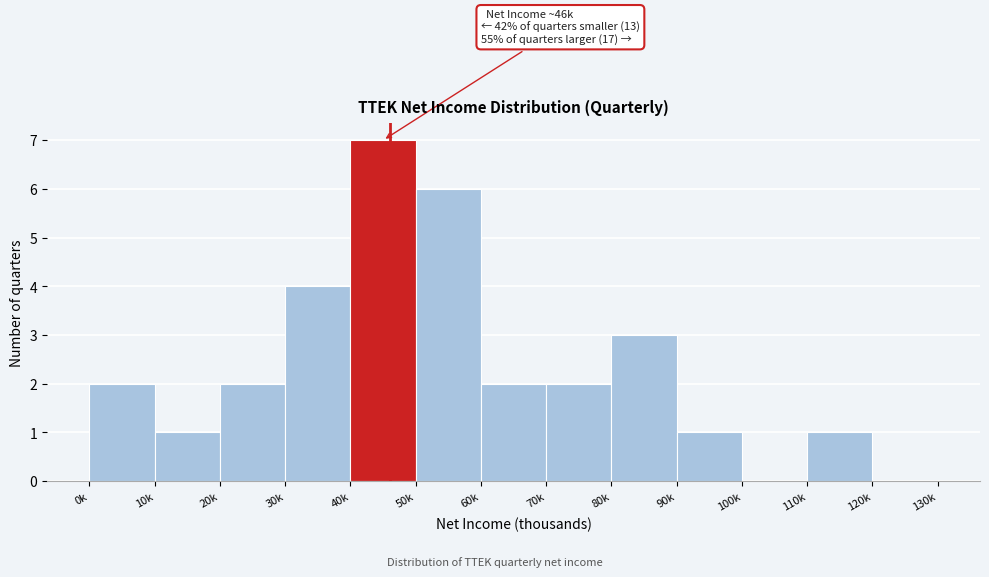

Reading right to left, transcribe all the data shown in this chart.

120k=0	110k=1	100k=0	90k=1	80k=3	70k=2	60k=2	50k=6	40k=7	30k=4	20k=2	10k=1	0k=2